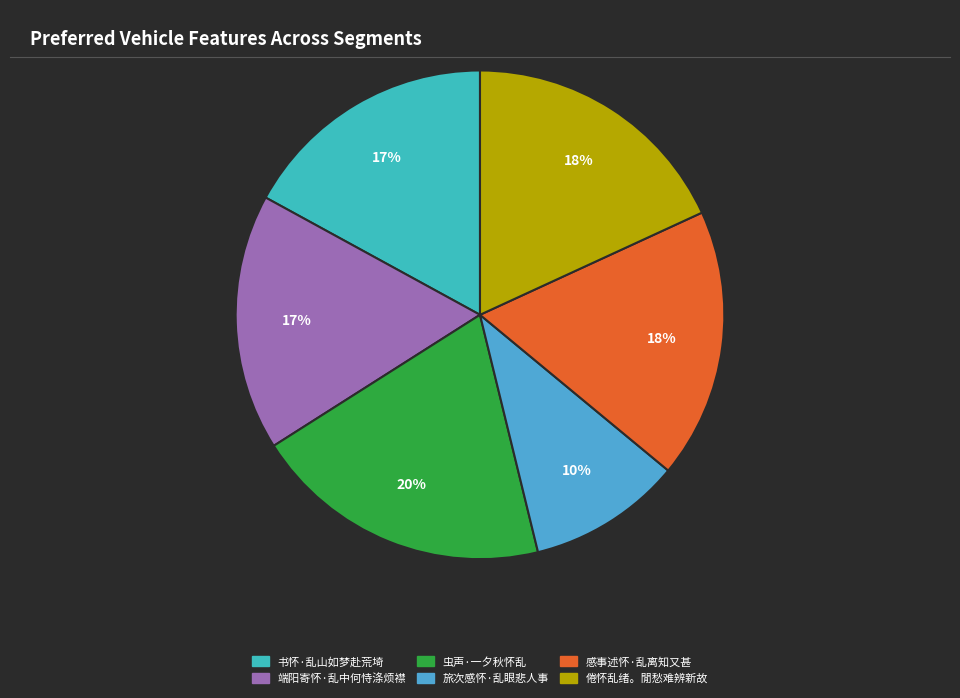

To the nearest percent, what is the difference between the 旅次感怀·乱眼悲人事 and 感事述怀·乱离知又甚 slice percentages?

8%